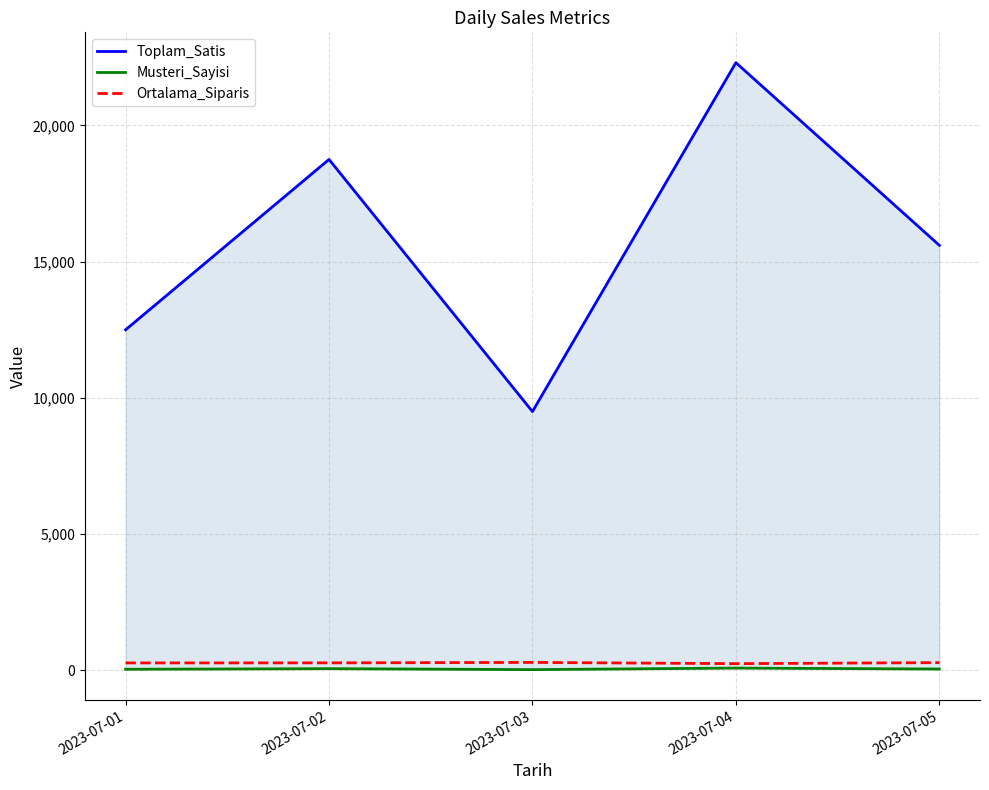

At which label does Ortalama_Siparis reach its minimum?

2023-07-04